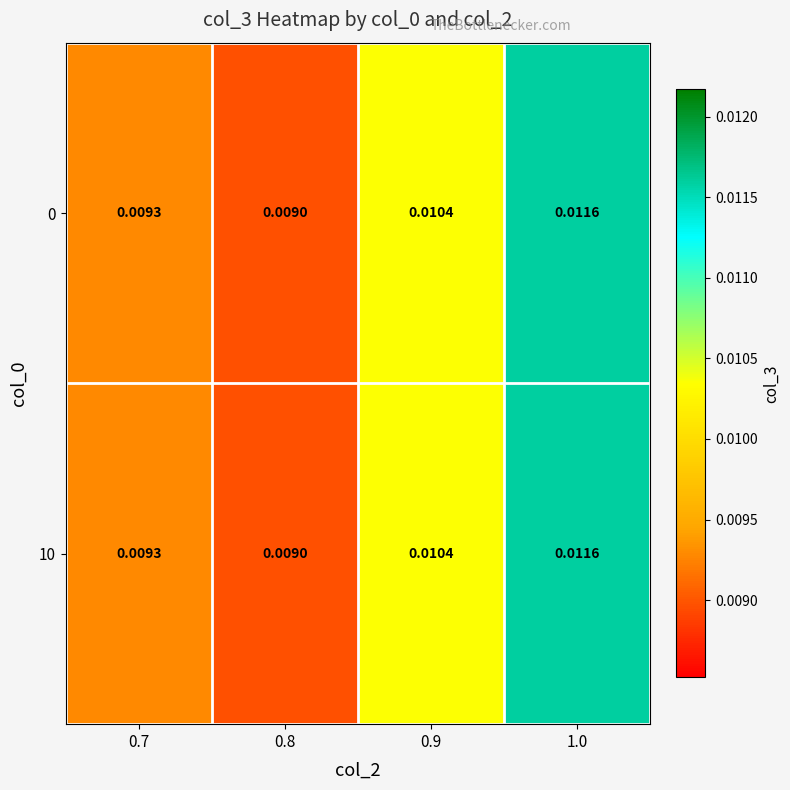

Is the value of 0 at 1.0 greater than the value of 10 at 0.9?

Yes